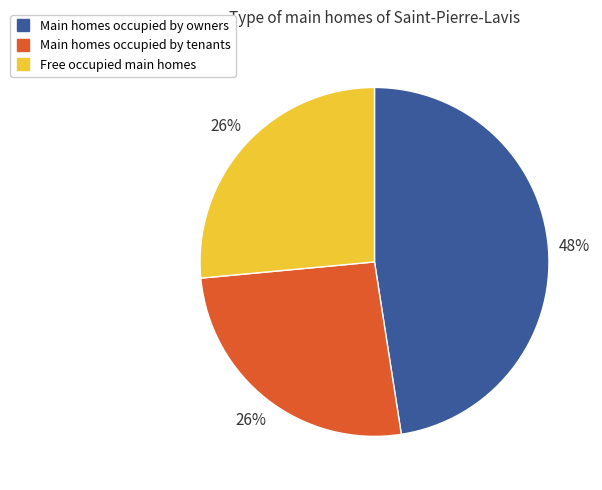

To the nearest percent, what is the difference between the largest and smallest slice percentages?

22%